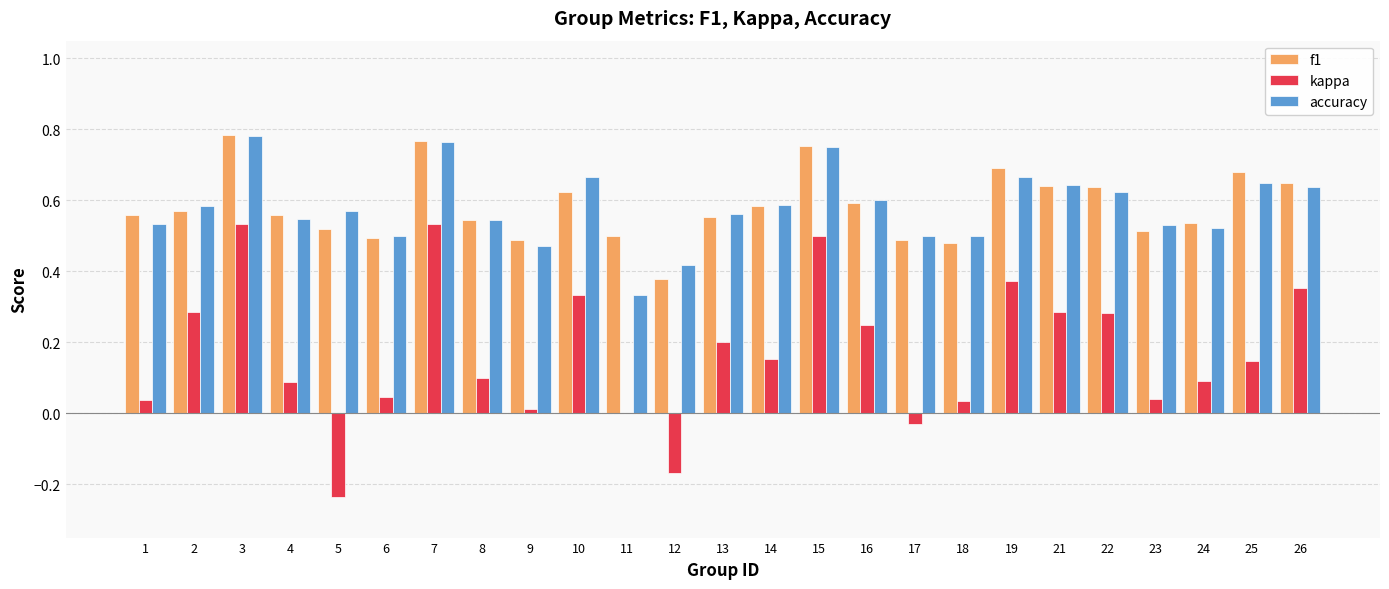

Is it true that f1 equals 0.9 at 23?

False